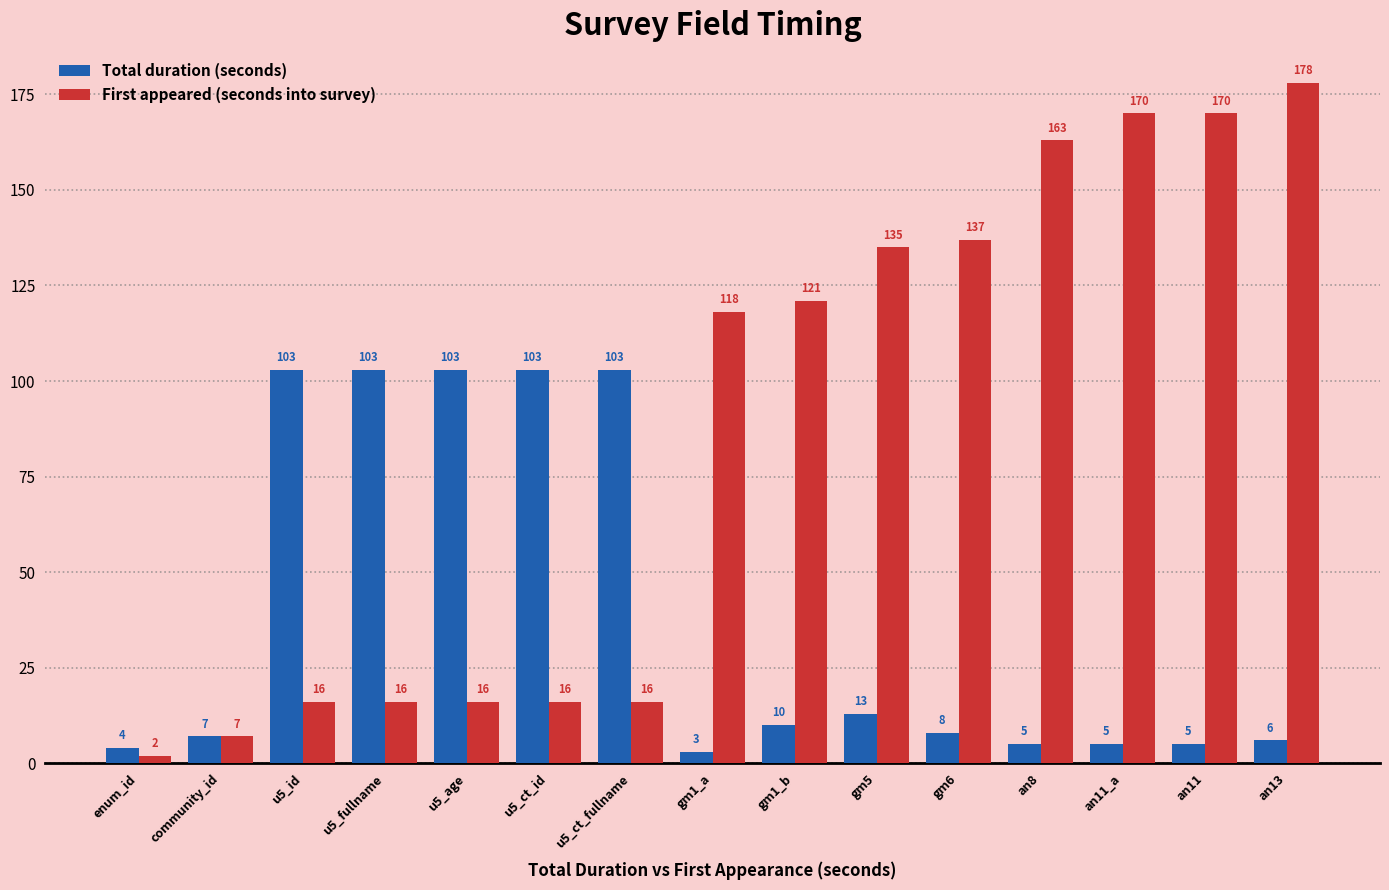

Is it true that First appeared (seconds into survey) equals 302 at an11_a?

False